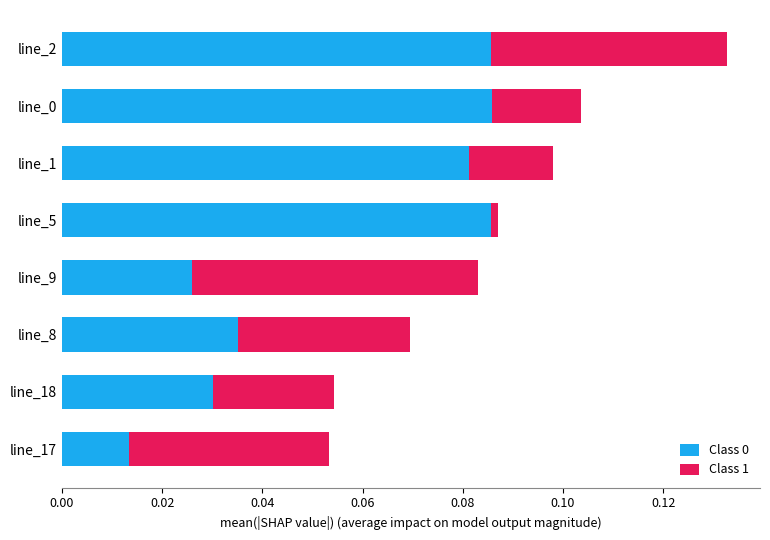

What is the sum of all Class 0 values?

0.4